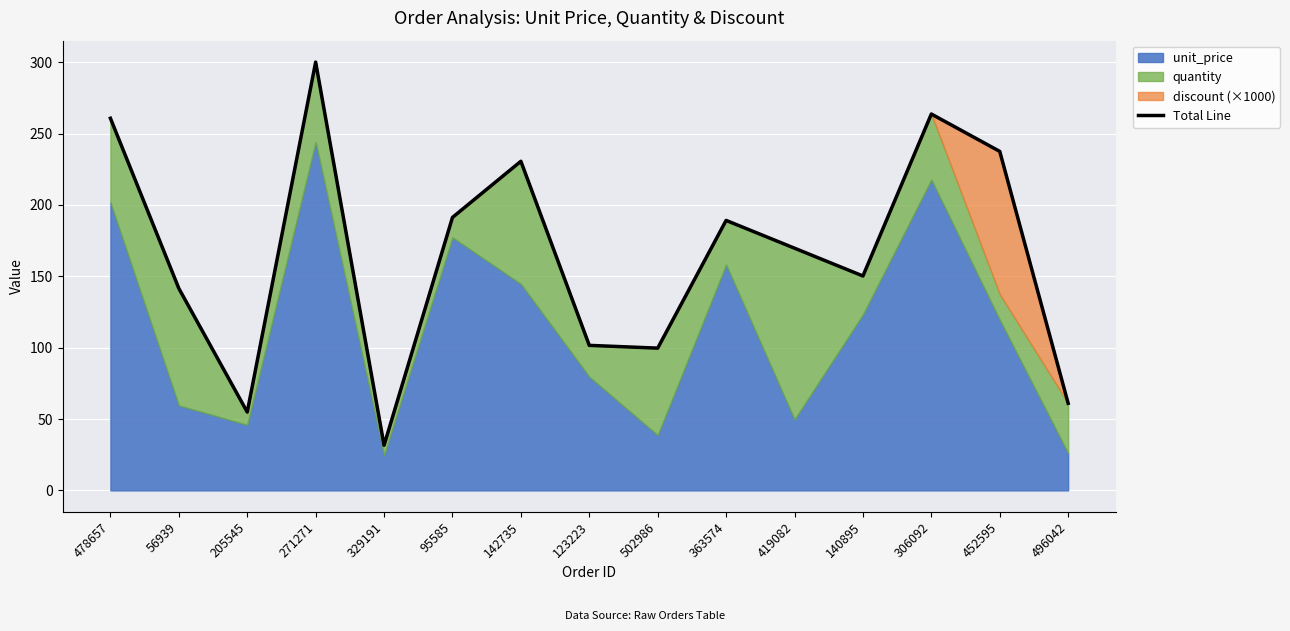

Rank the categories by value from lowest to highest.

329191, 205545, 496042, 502986, 123223, 56939, 140895, 419082, 363574, 95585, 142735, 452595, 478657, 306092, 271271